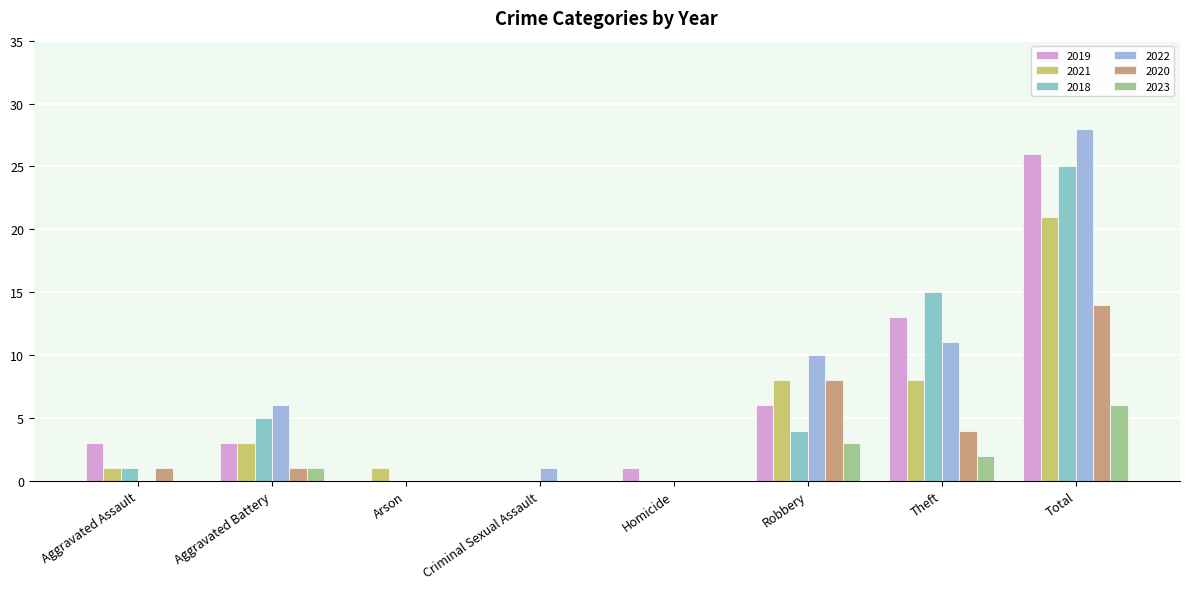

Between Total and Robbery, which is larger?

Total